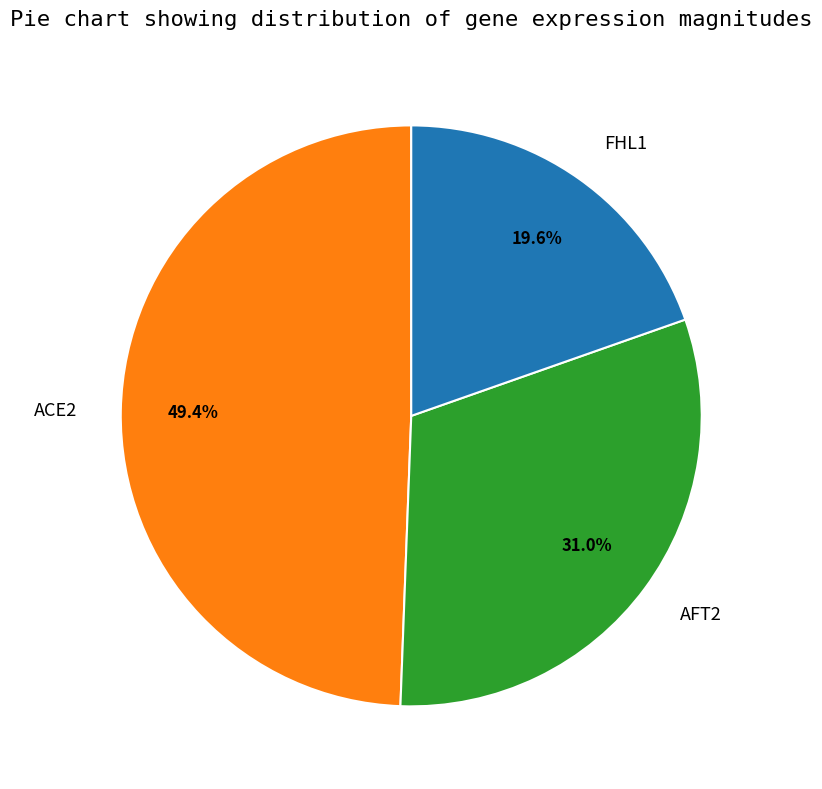

To the nearest percent, what is the average slice percentage?

33%